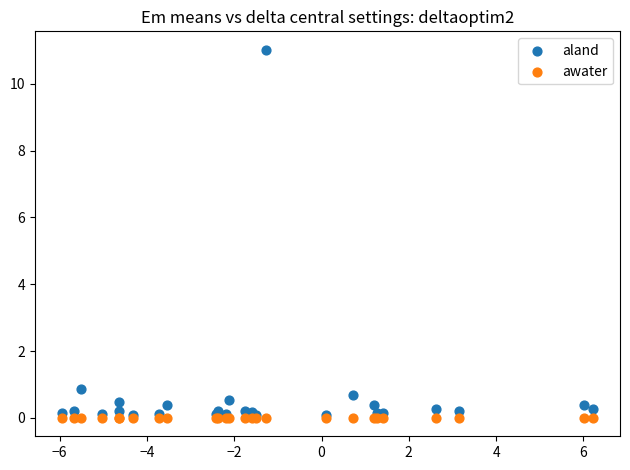

In the aland series, what Y value is closest to 5?

0.9